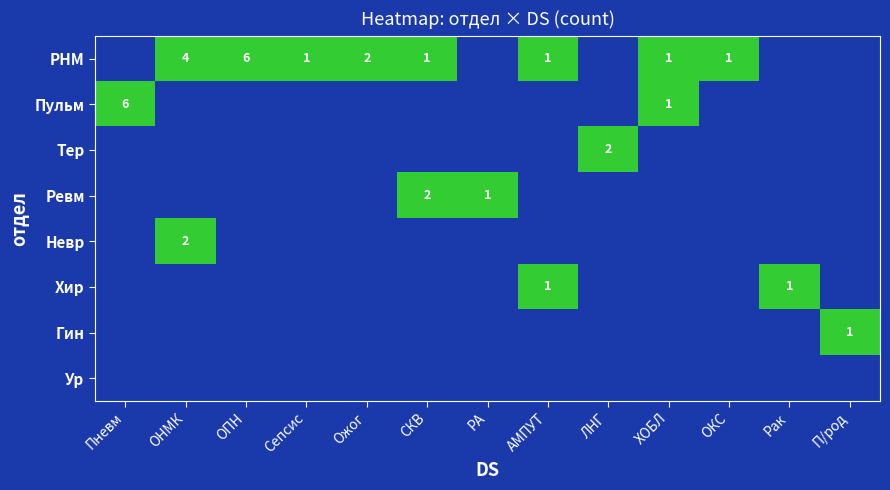

At which category is the sum across all series the highest?

Пневм